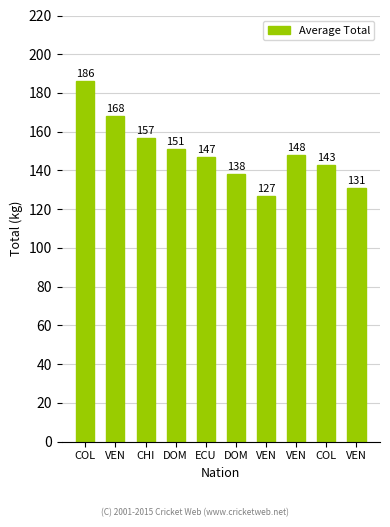

Approximately how many times larger is the value at COL compared to ECU?

1.3